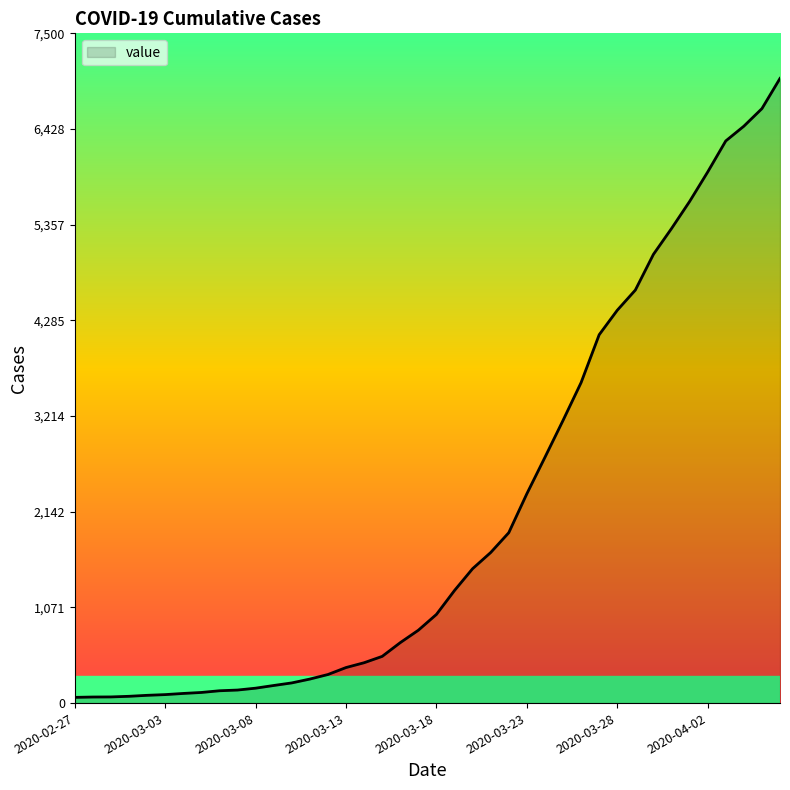

What is the maximum value shown in the chart?

6995